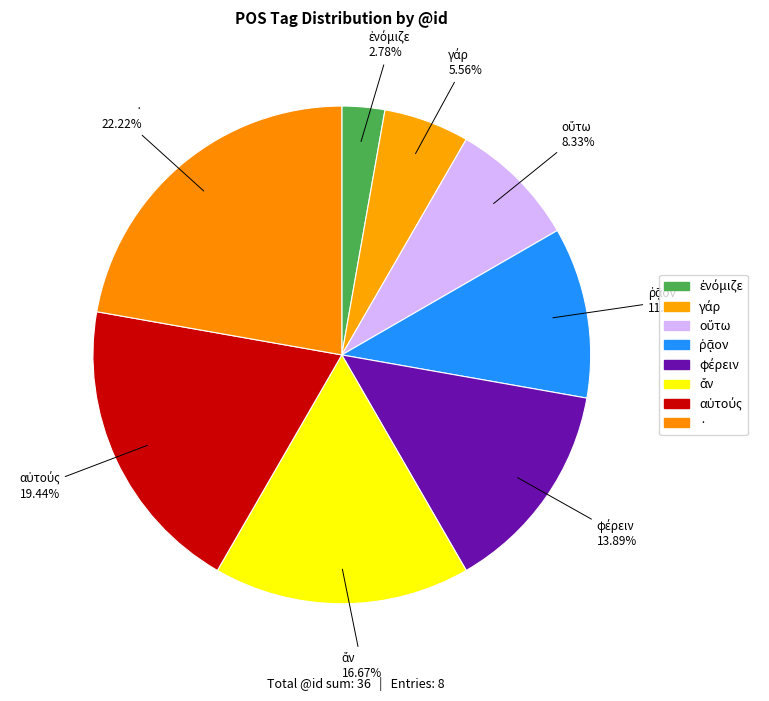

Is there a majority slice in this chart?

No